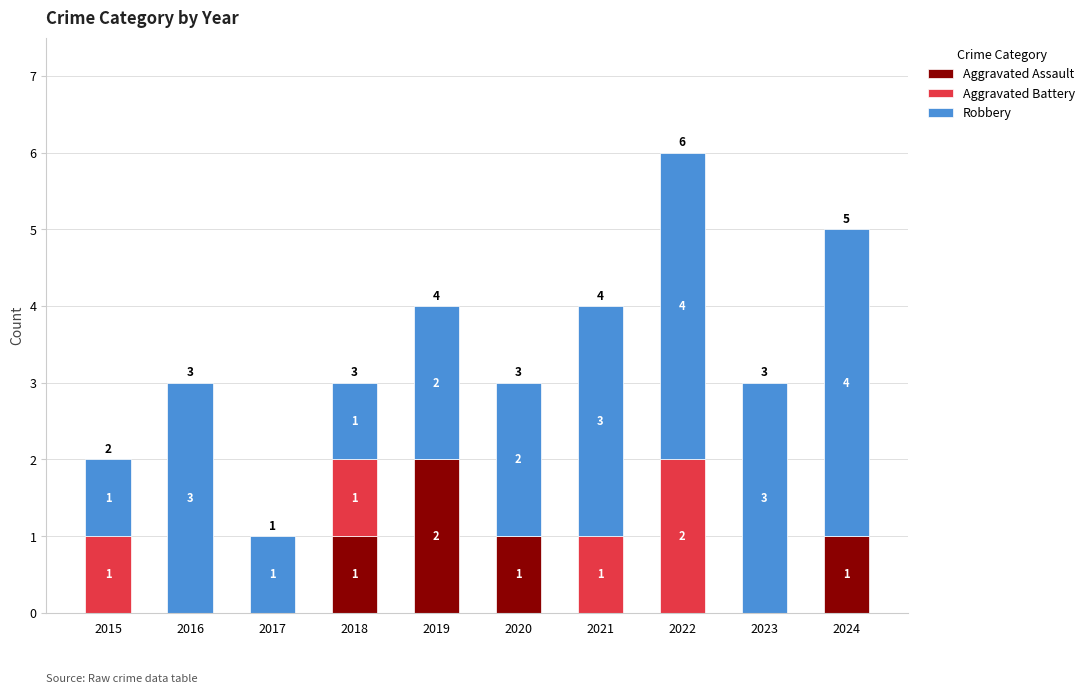

How many distinct data groups are displayed?

3